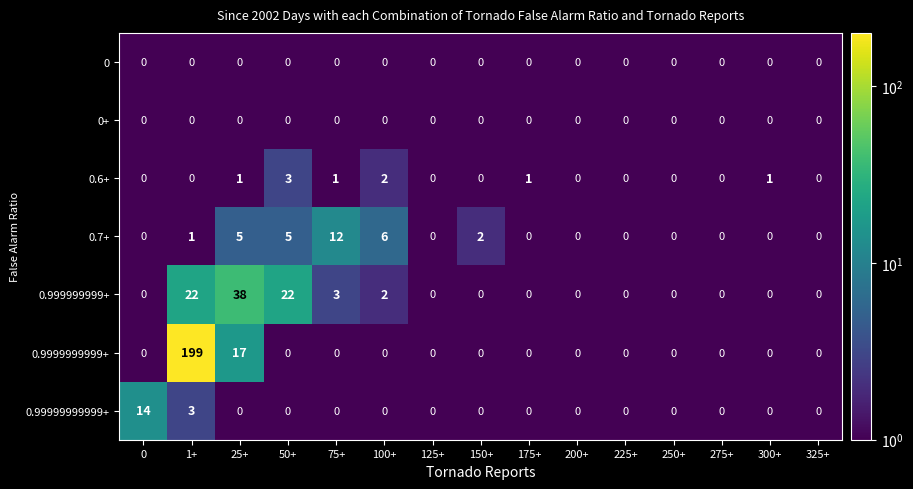

Which series has the widest spread of values?

0.9999999999+